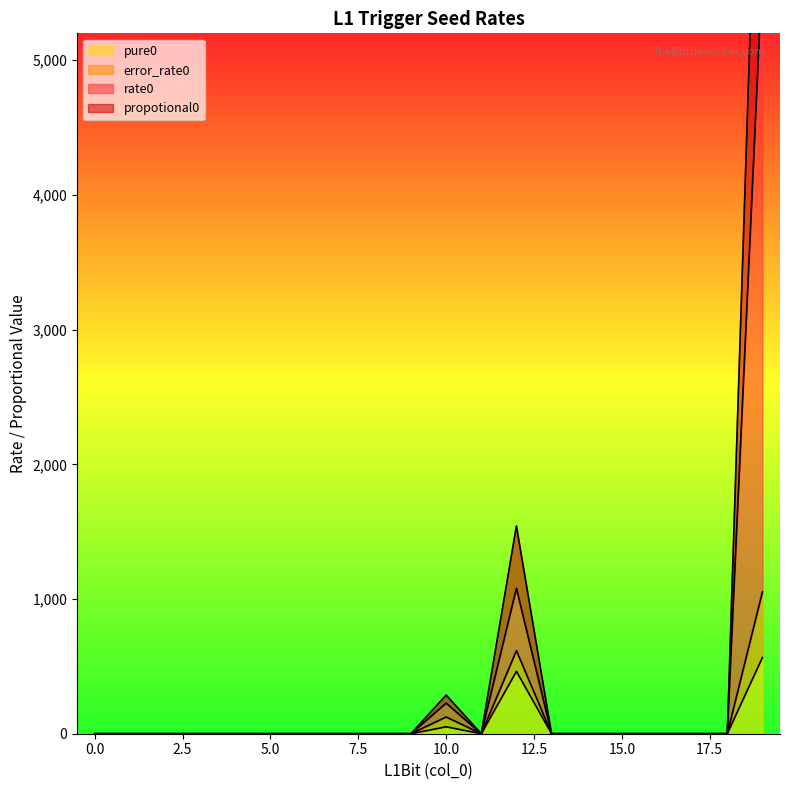

The propotional0 series shows 8024.6 at 19. True or false?

True